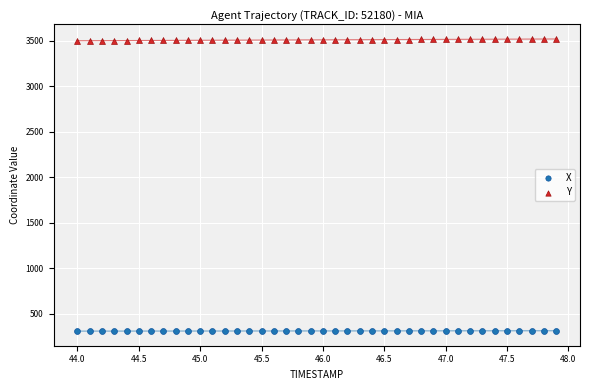

Which series contains the lowest Y value?

X